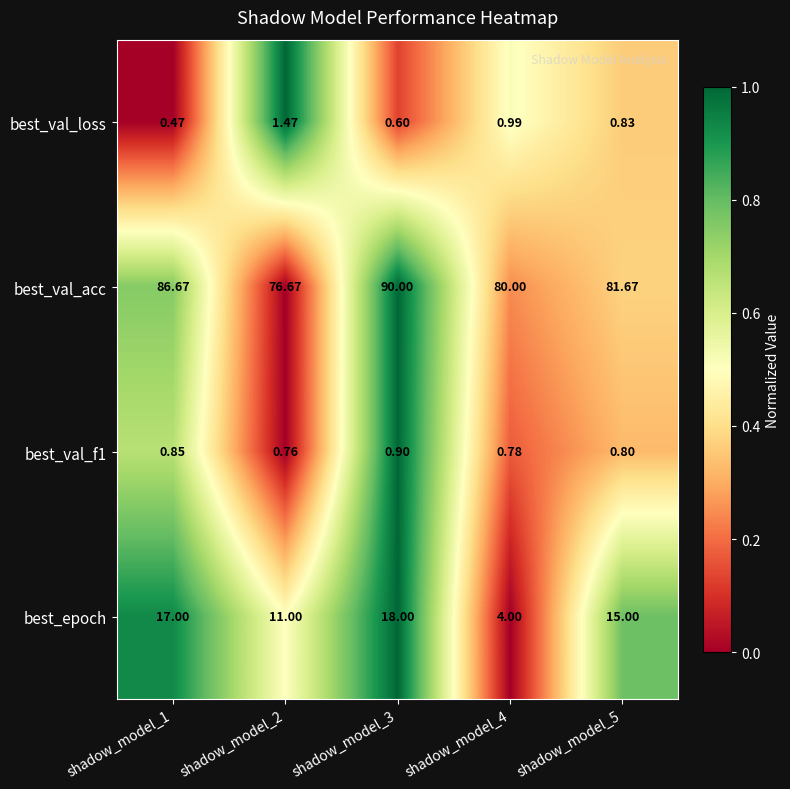

Which series has the largest total across all categories?

best_val_acc